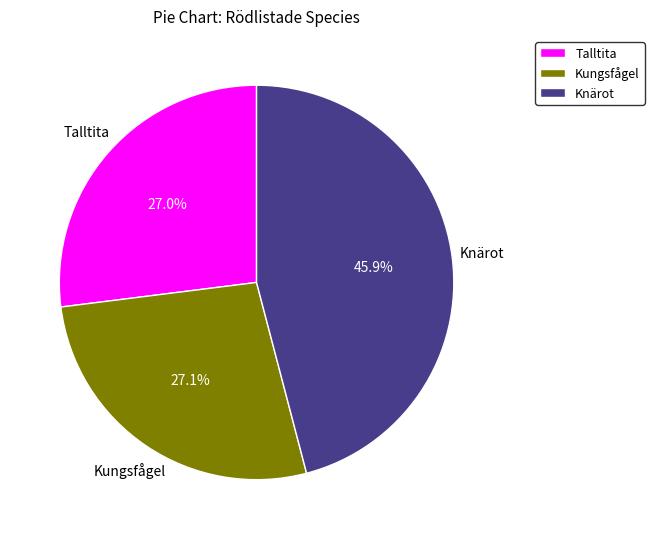

How many segments does this pie chart have?

3